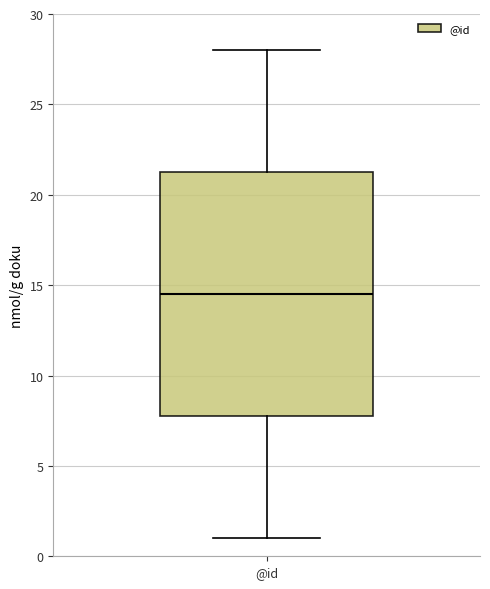

Where is the lower edge of the box for @id on the y-axis? The values are not printed on the chart, so give them approximately, as read against the axis.

8.0